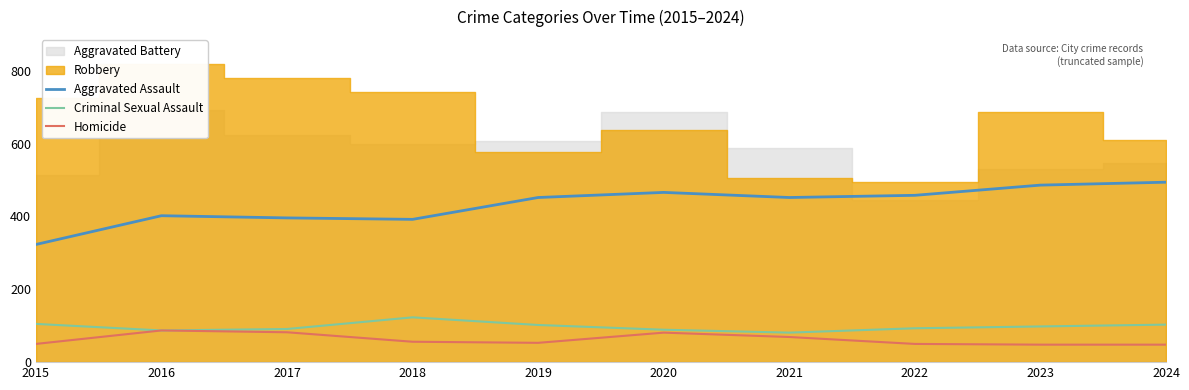

In Homicide, how many points are lower than both neighbors (excluding endpoints)?

1